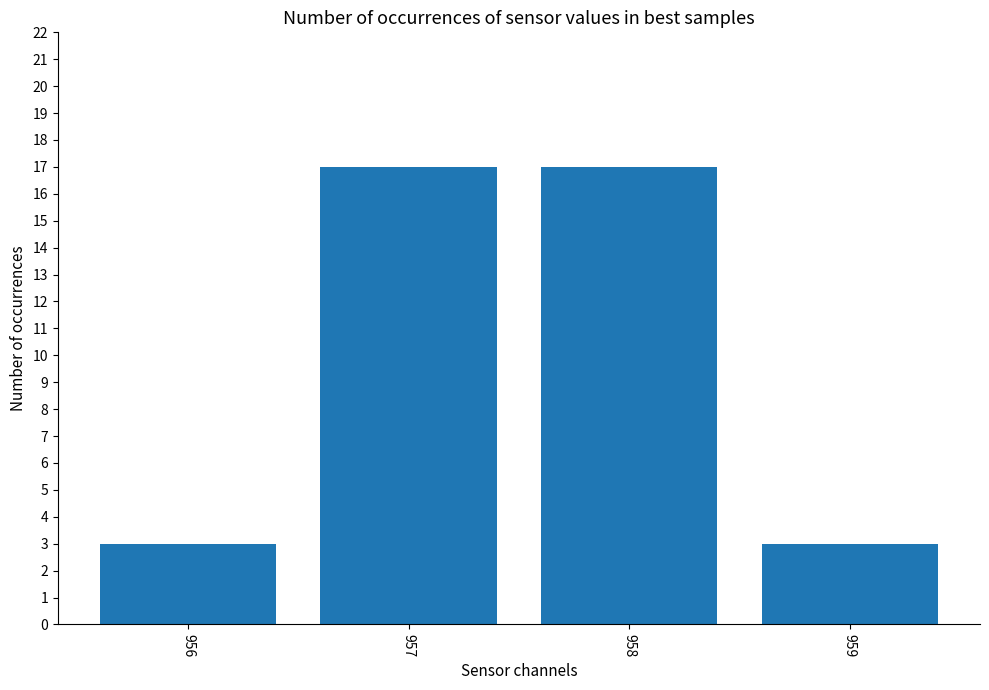

Are the bars grouped side by side (vs. stacked)?

No